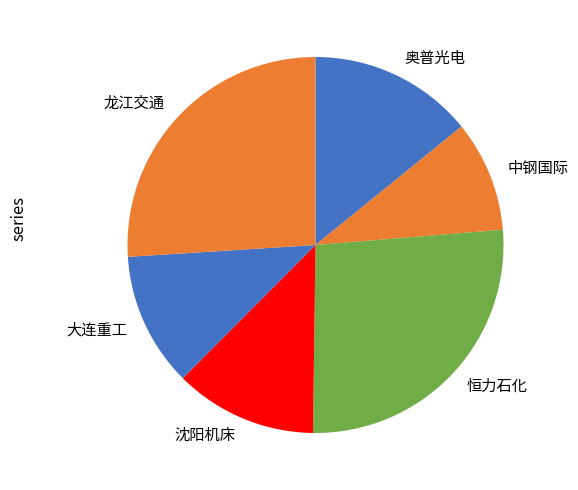

Which slice is the largest?

恒力石化